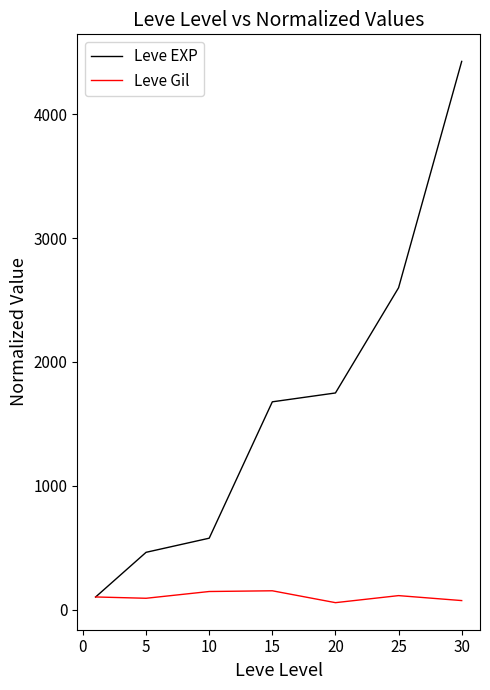

Which series has the largest total across all categories?

Leve EXP